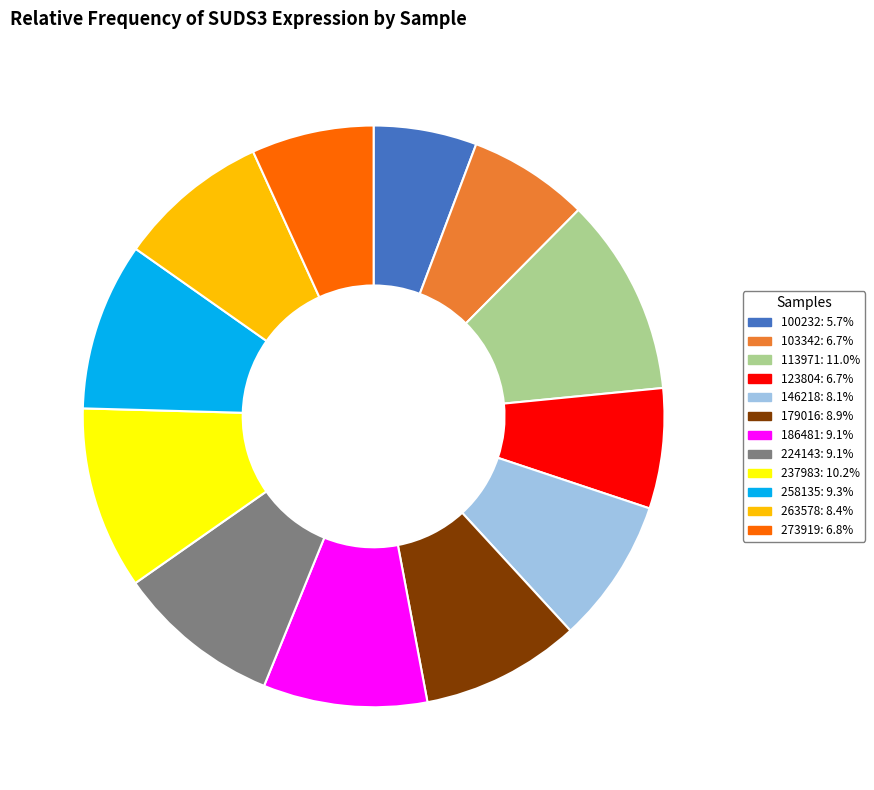

Which has a higher value, 123804 or 224143?

224143